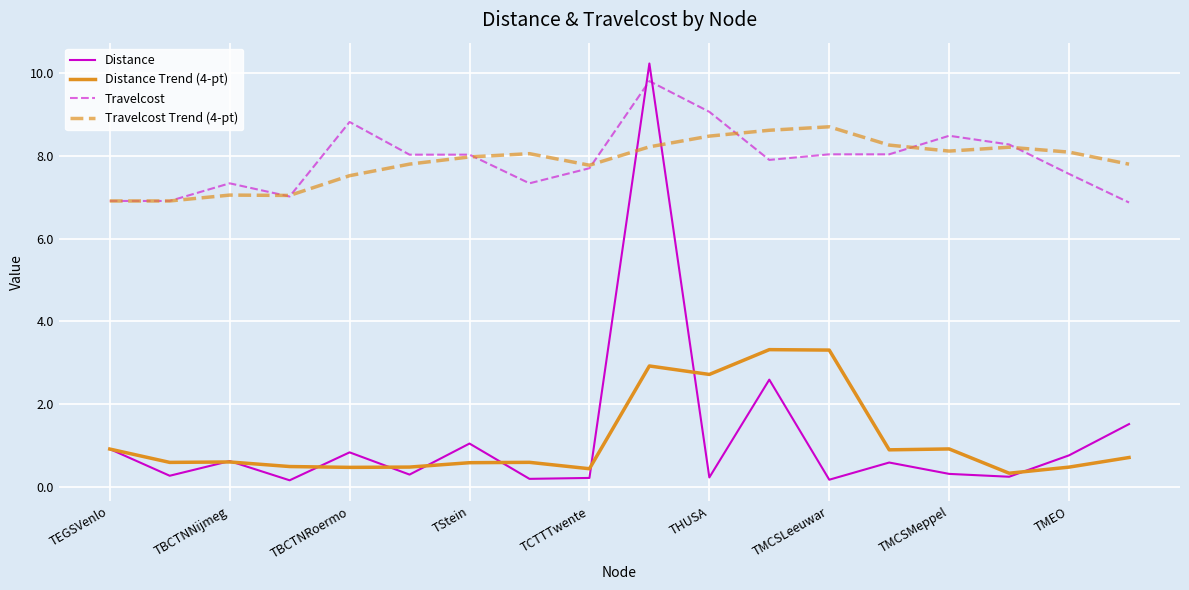

Count the number of categories in the chart.

18